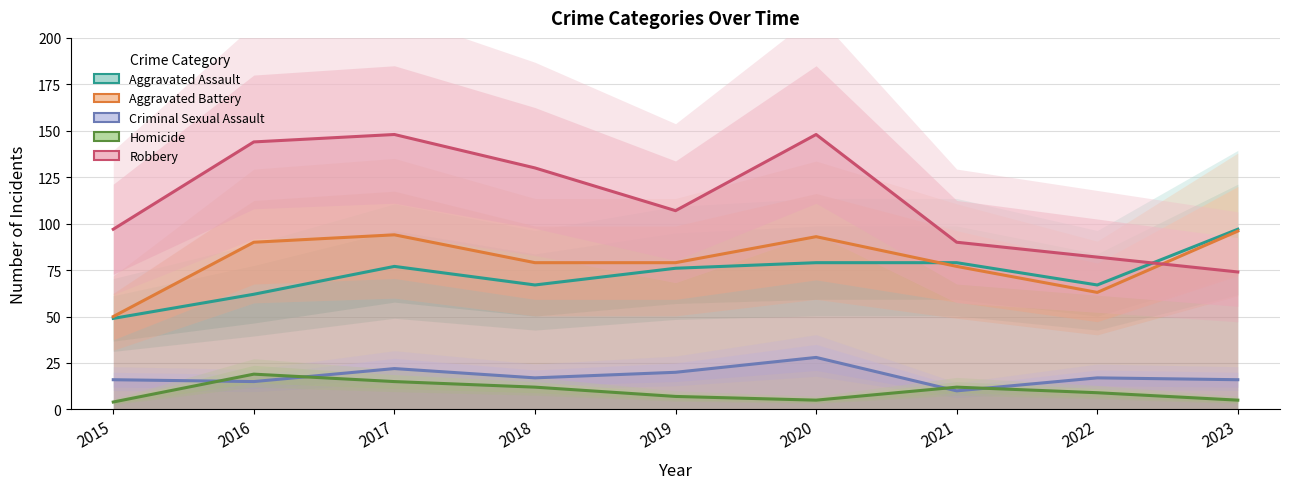

True or false: Criminal Sexual Assault has a value of 17 at 2018.

True